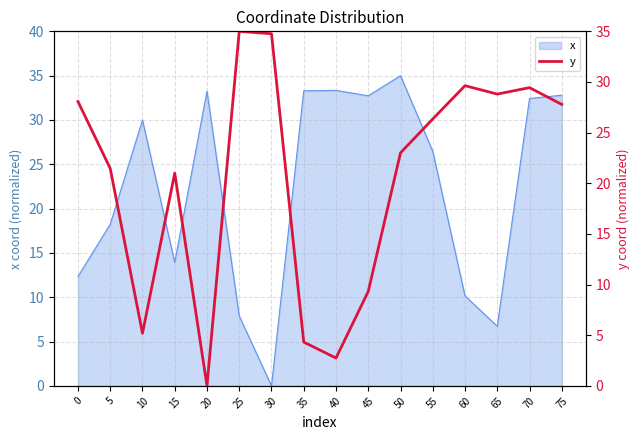

Reading left to right, list all the values displayed in this chart.

28.1	21.5	5.2	21.0	0.0	35.0	34.8	4.3	2.7	9.3	23.0	26.3	29.6	28.8	29.4	27.8